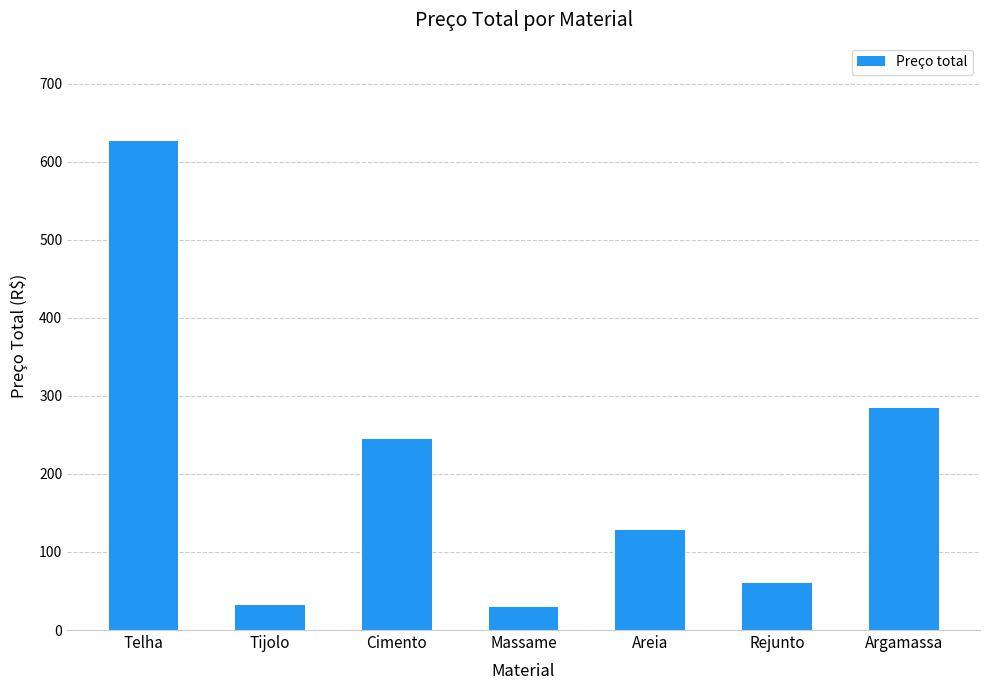

The chart shows a value of 285.0 at Argamassa. True or false?

True